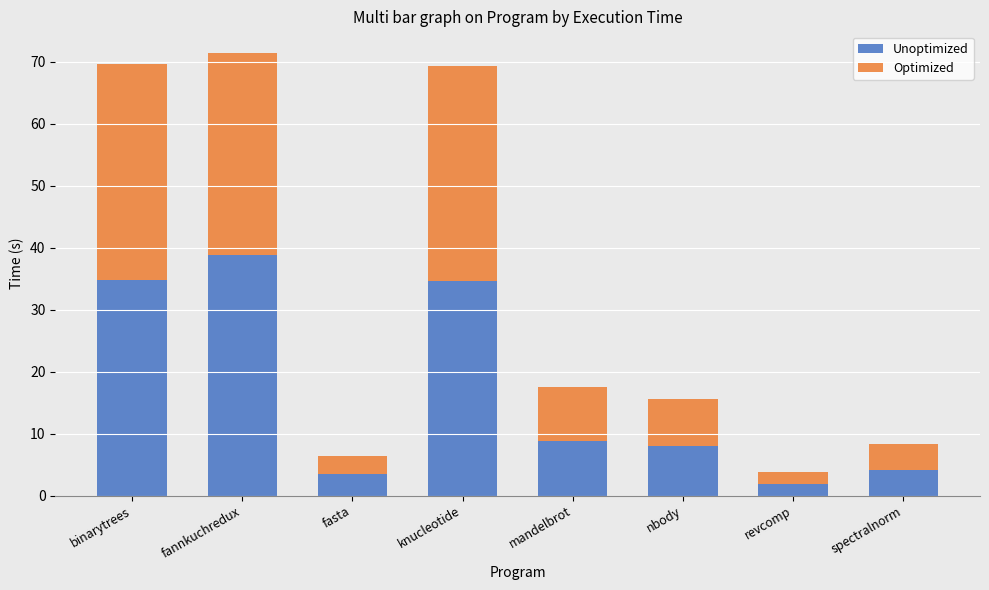

What is the total value across all series at binarytrees?

69.6